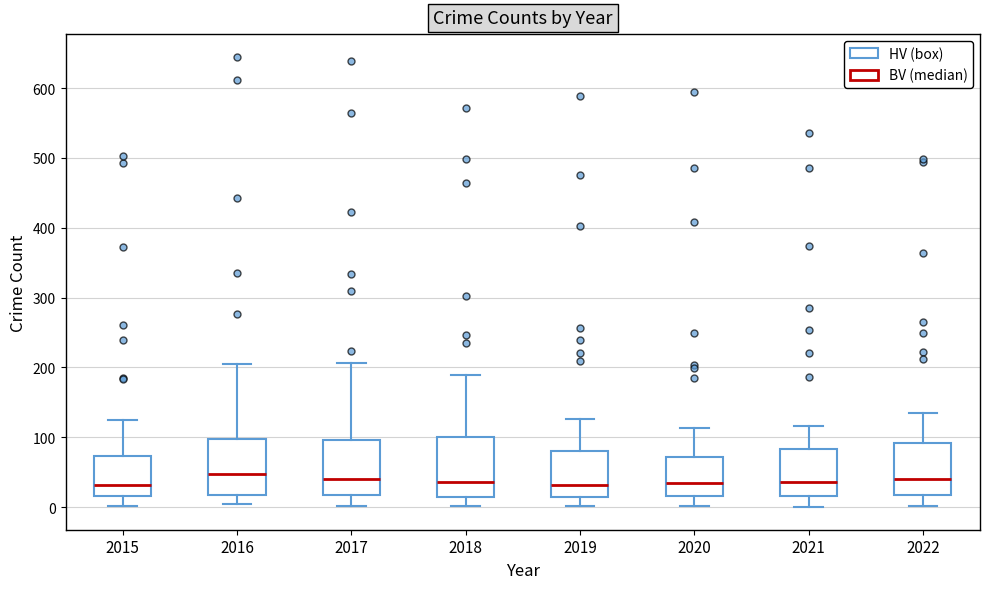

Where is the upper edge of the box at x = 2016 on the y-axis? The values are not printed on the chart, so give them approximately, as read against the axis.

100